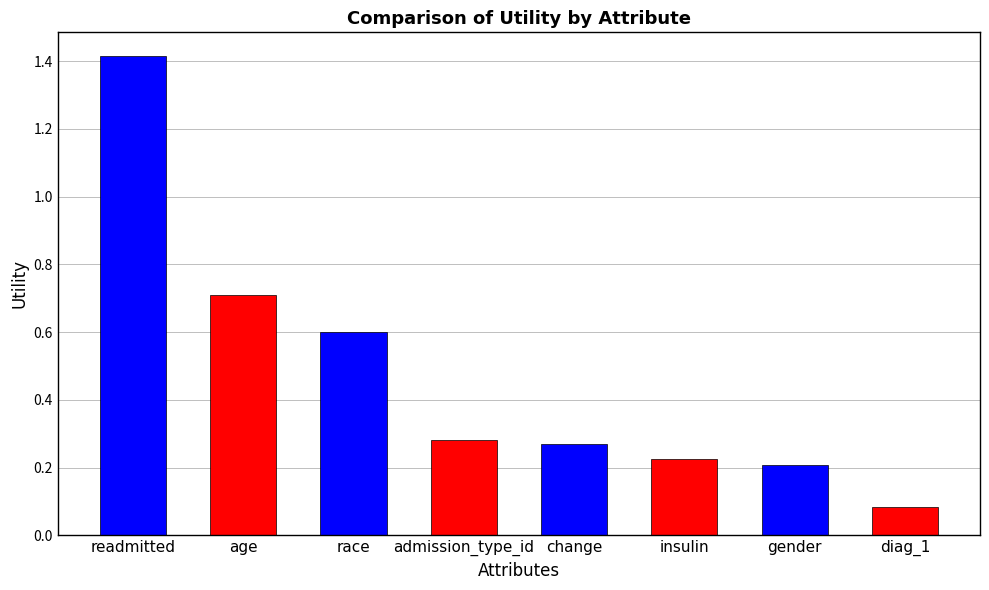

What is the difference between the maximum and second lowest values?

1.2